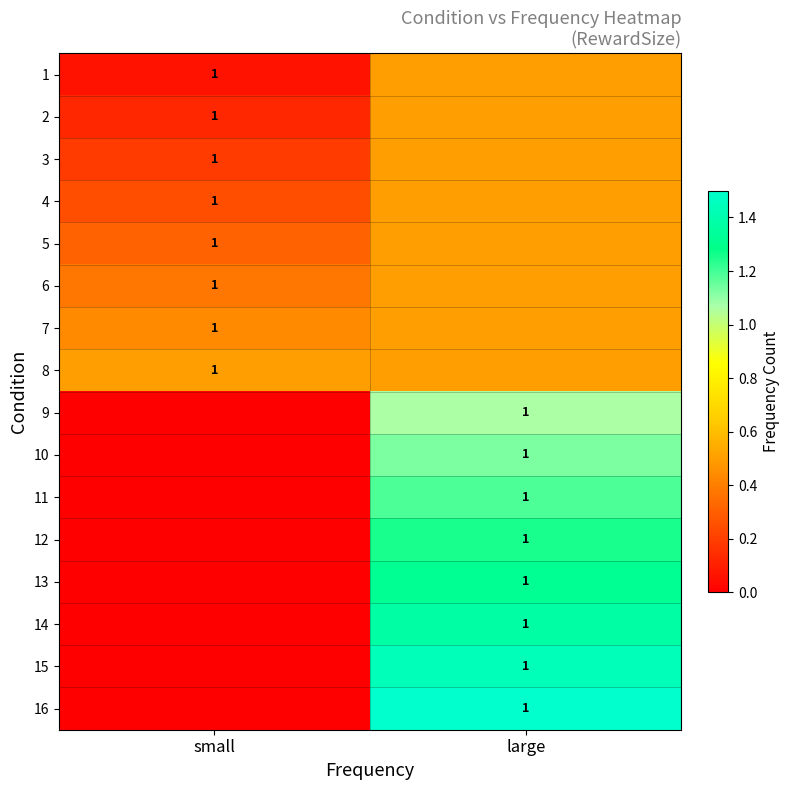

The value of 1 at small is 1.0. True or false?

True